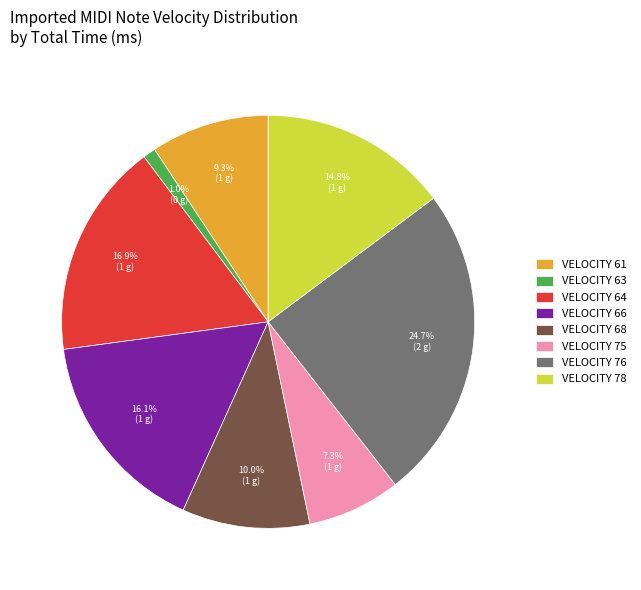

To the nearest percent, what is the difference between the largest and smallest slice percentages?

24%